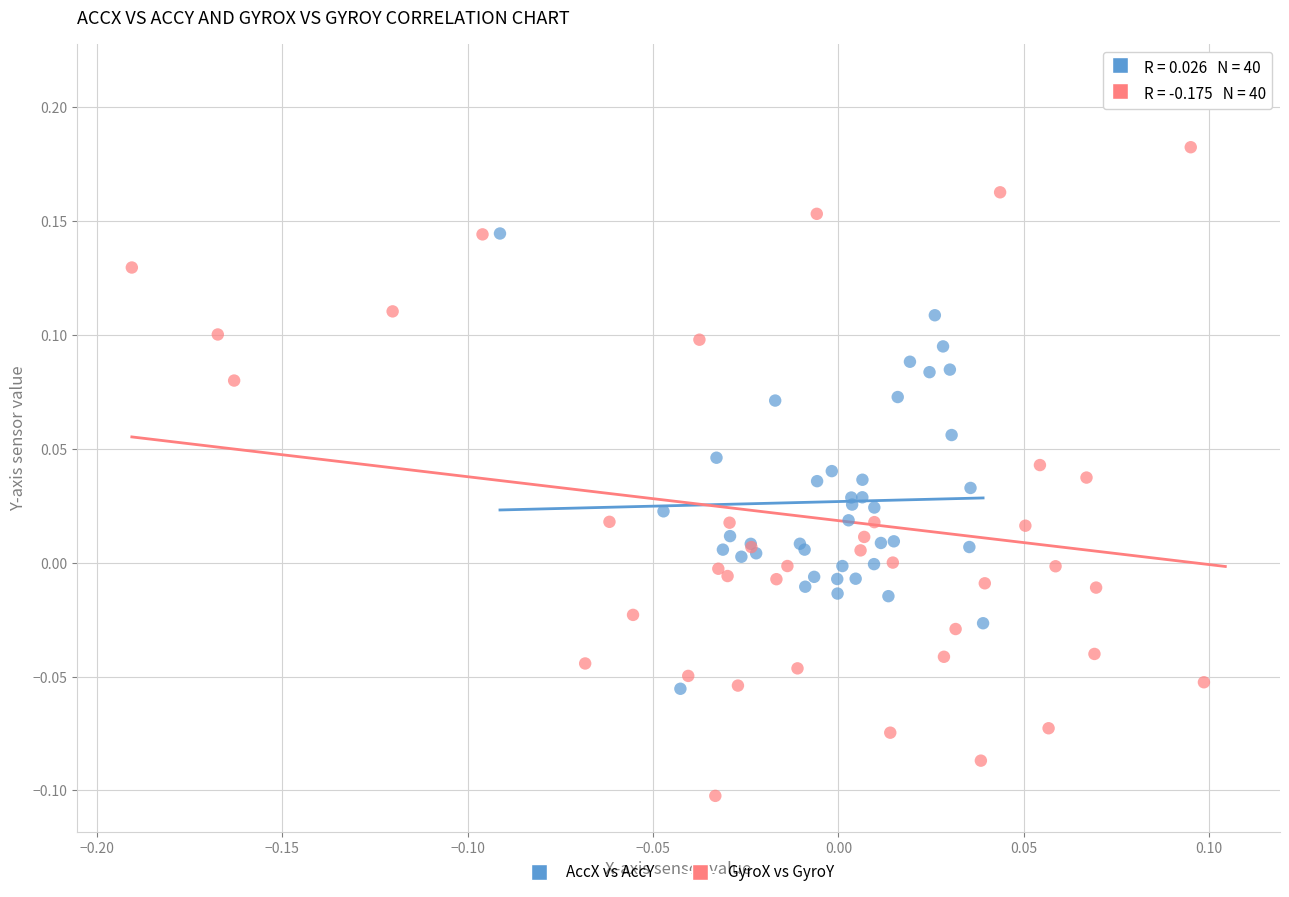

Which series reaches the maximum Y coordinate?

GyroX vs GyroY